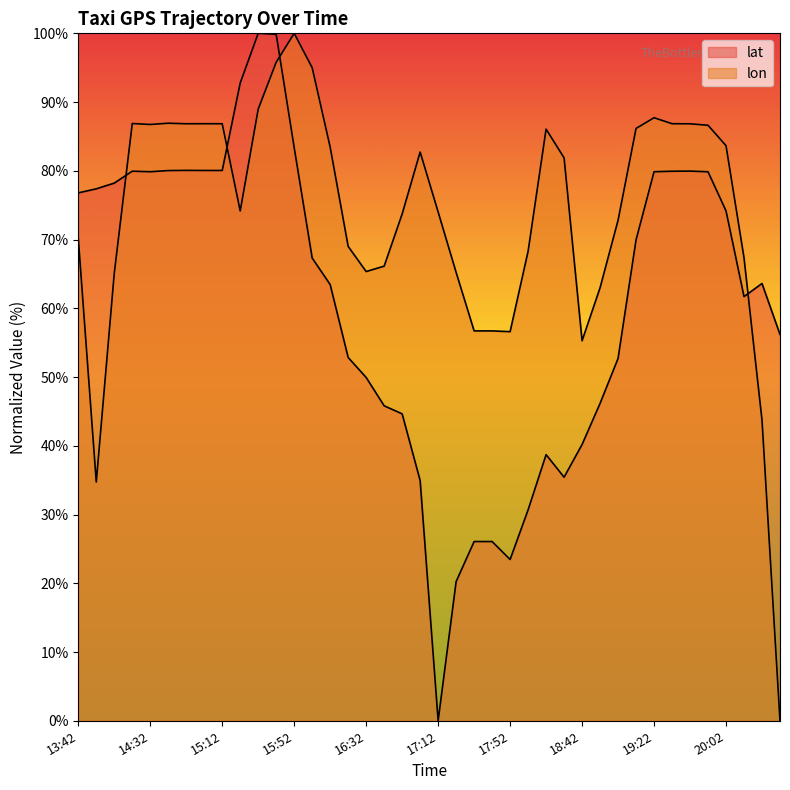

Where is lat nearest to the value 50?

16:32